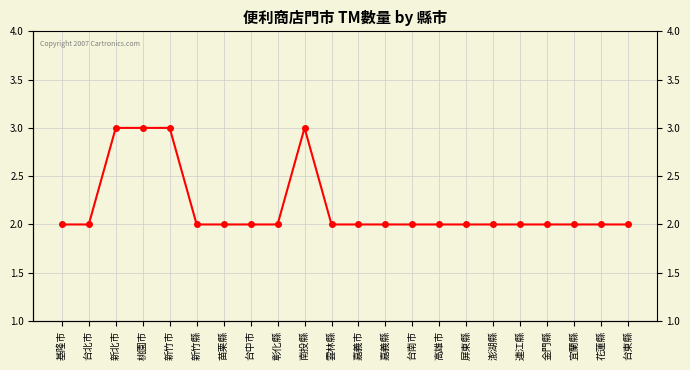

At which category does the chart reach its minimum across all series?

基隆市